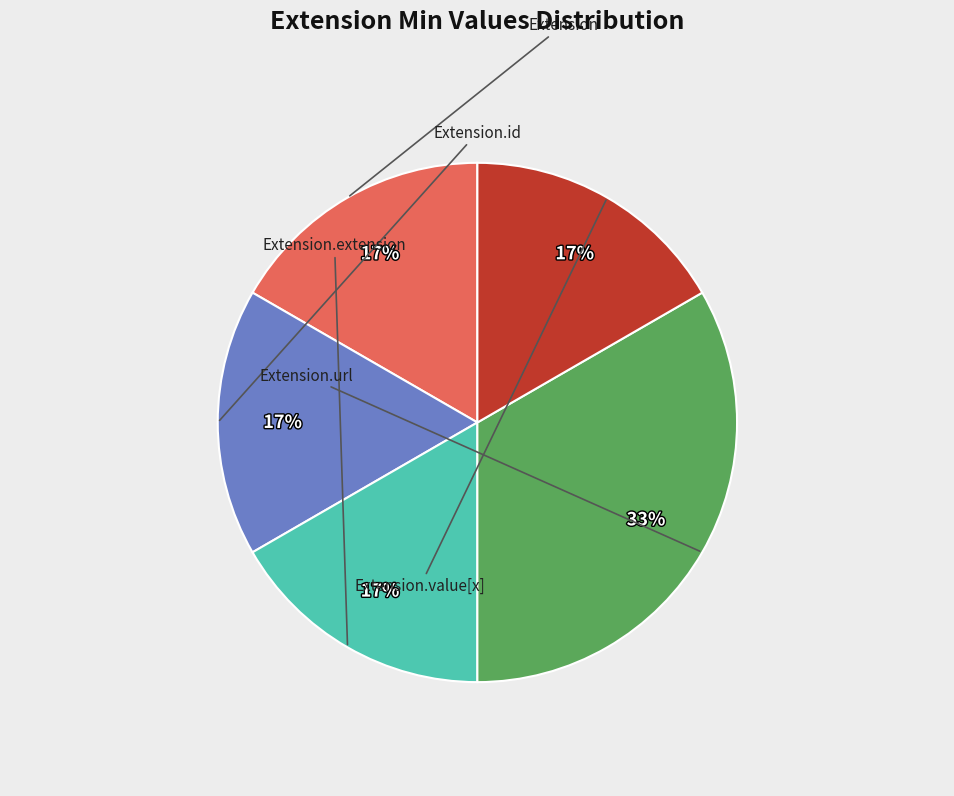

How many segments does this pie chart have?

5